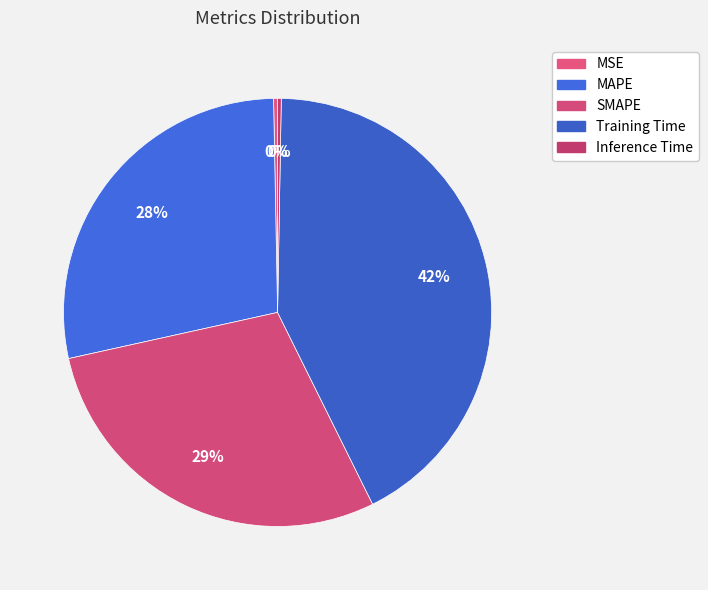

To the nearest percent, what portion does Training Time represent?

42%